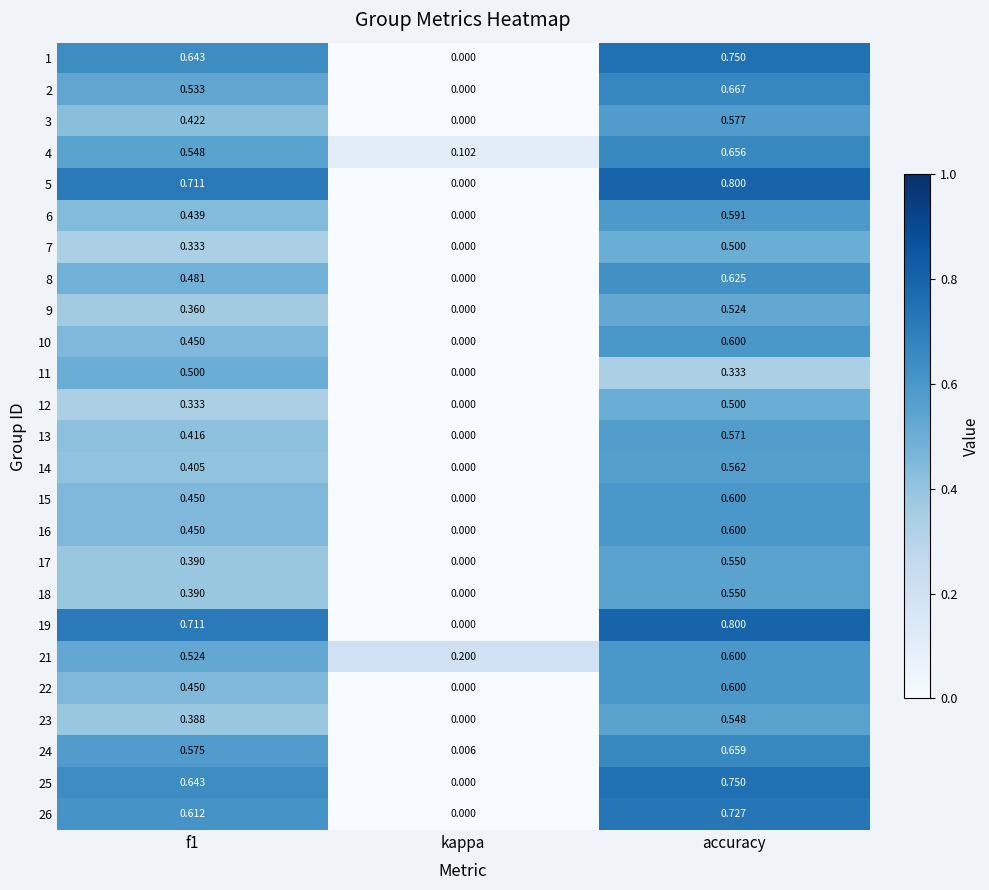

Which label corresponds to the smallest value in the chart?

kappa